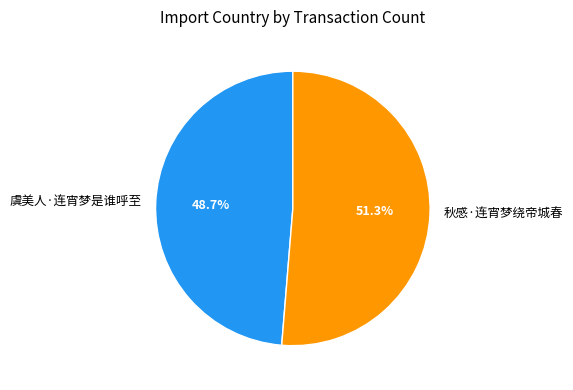

Between 虞美人·连宵梦是谁呼至 and 秋感·连宵梦绕帝城春, which is larger?

秋感·连宵梦绕帝城春